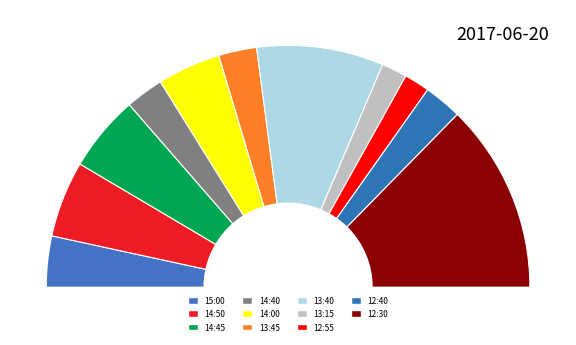

Rank the categories by value from lowest to highest.

12:55, 13:15, 12:40, 13:45, 14:40, 15:00, 14:00, 14:45, 14:50, 13:40, 12:30